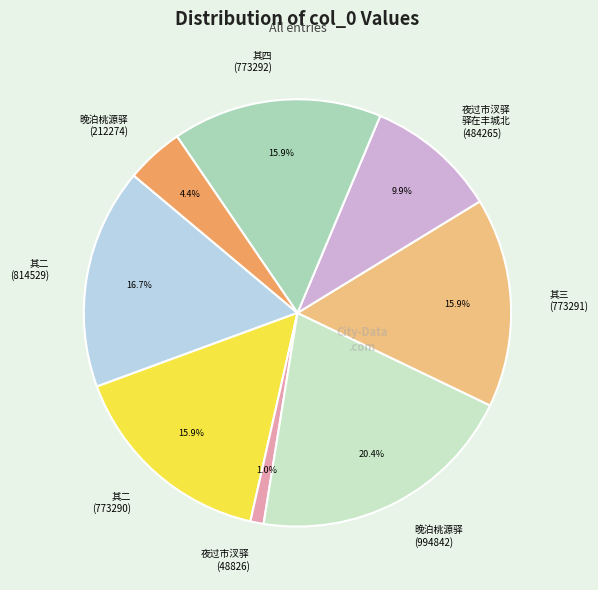

How many segments does this pie chart have?

8